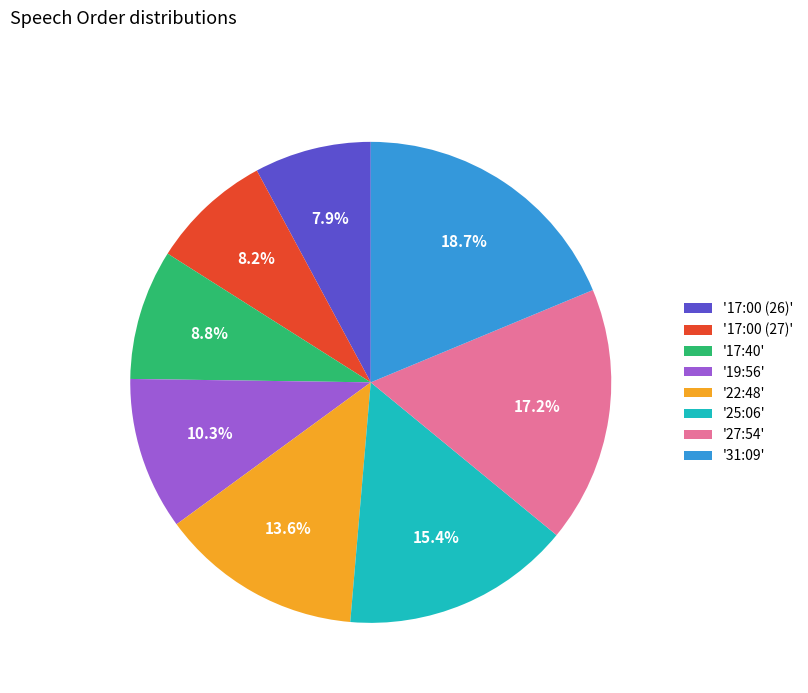

Which category has the biggest portion of the pie?

'31:09'